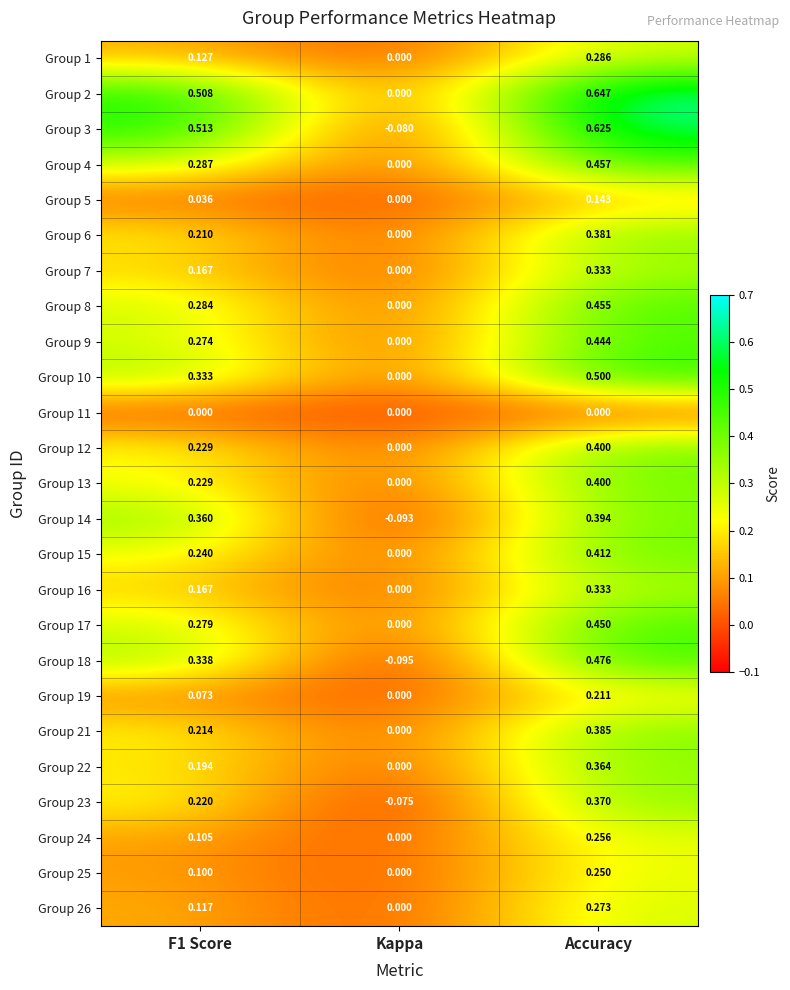

At which category is the sum across all series the highest?

Accuracy